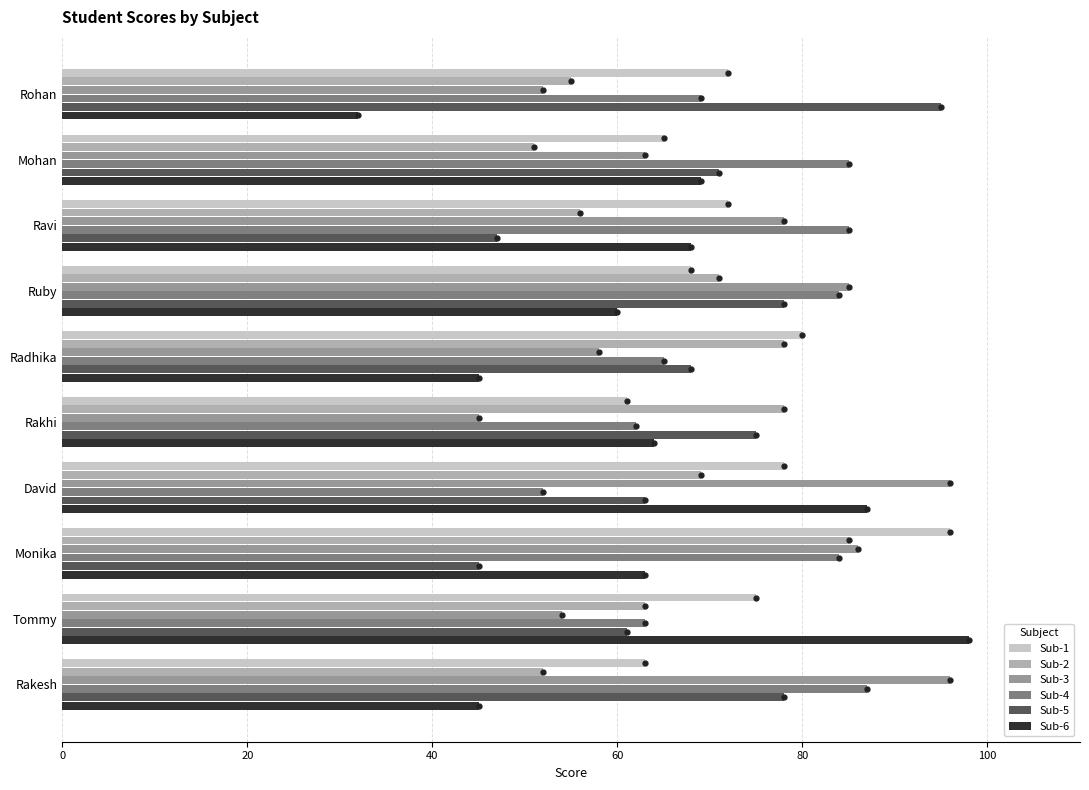

What is the approximate value of Sub-6 at Rakesh, to the nearest 5?

45